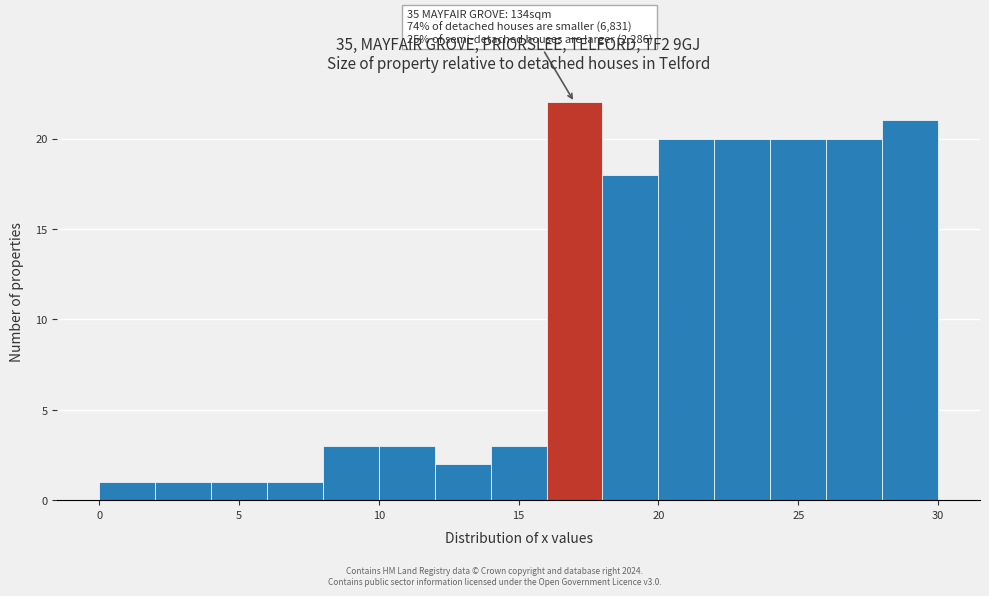

Over which range of the x-axis is the bar tallest?

16 to 18